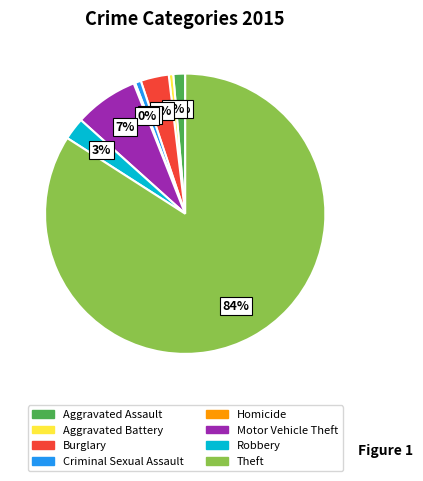

To the nearest percent, what percentage of the pie is Robbery?

3%